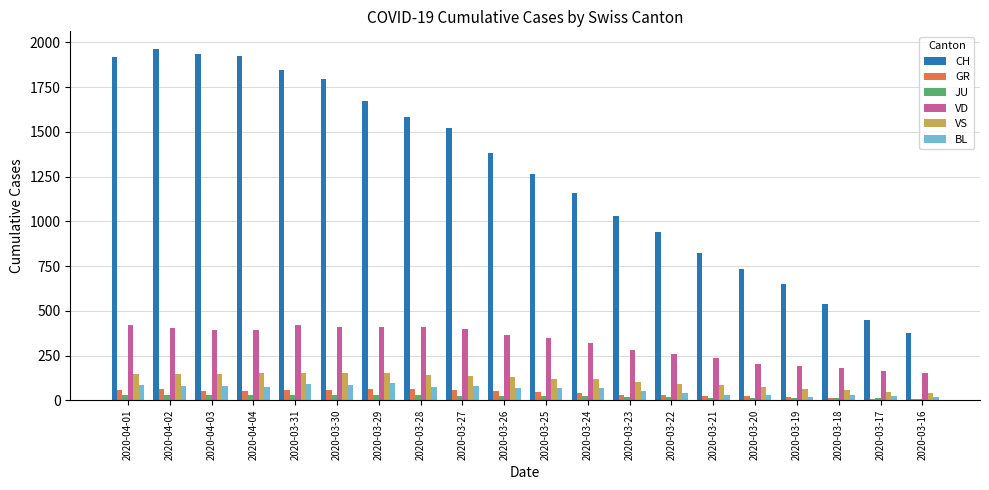

How many groups of bars are there?

20